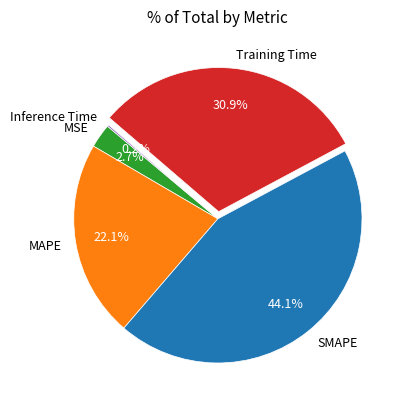

To the nearest percent, what is the difference between the largest and smallest slice percentages?

44%